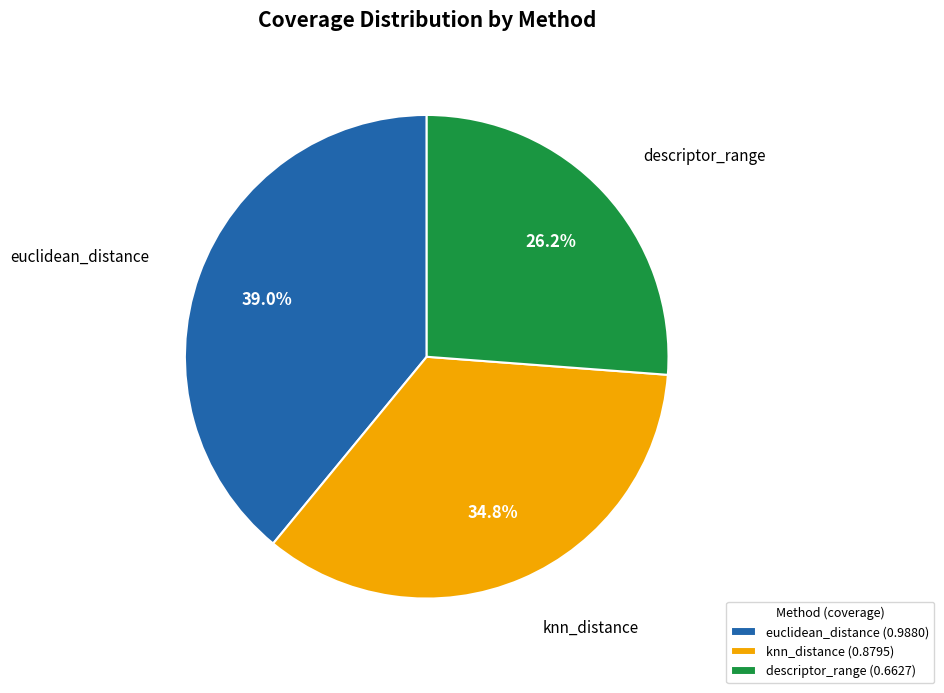

The knn_distance slice represents 35% of the pie. True or false?

True